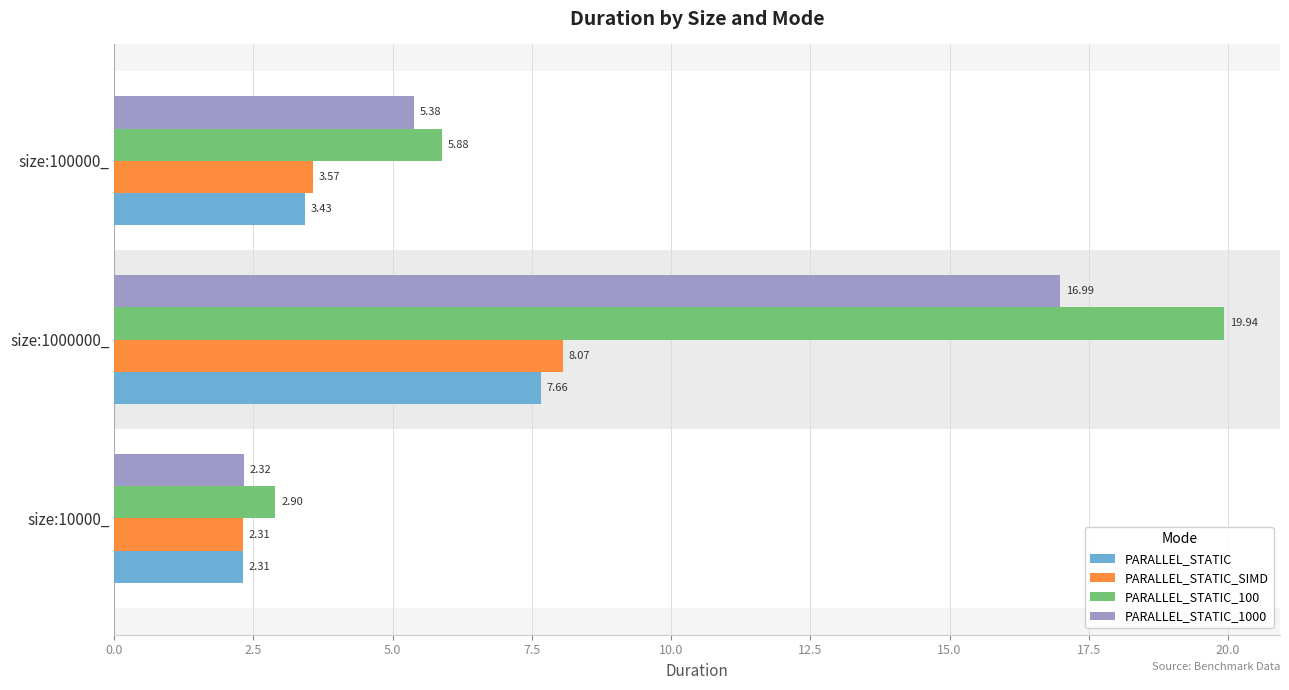

Which series has the widest spread of values?

PARALLEL_STATIC_100